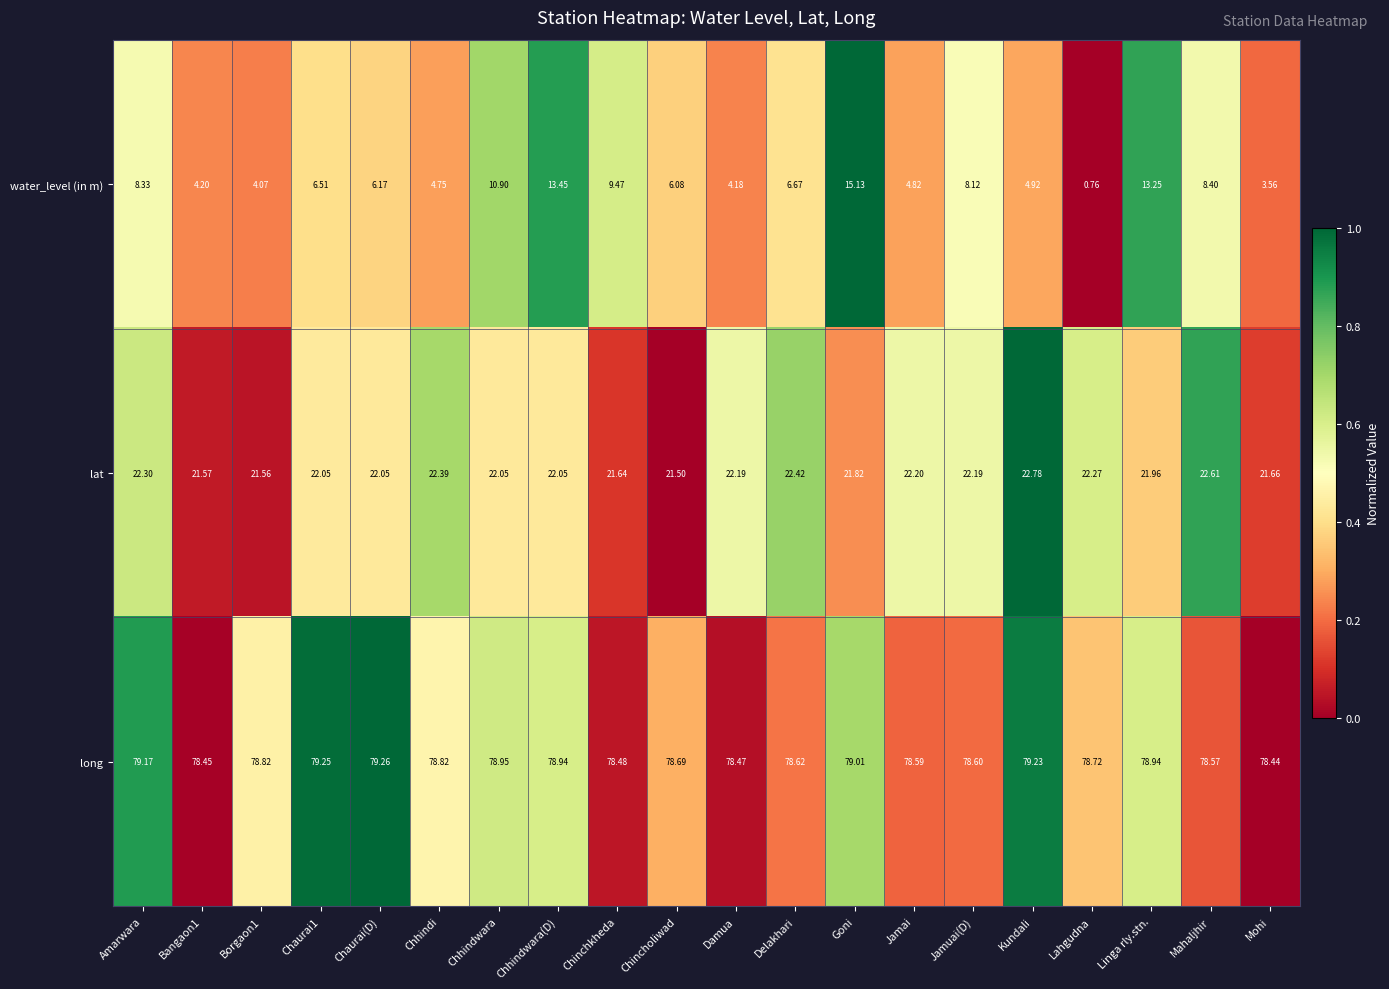

Which category has the lowest value across all series?

Lahgudna